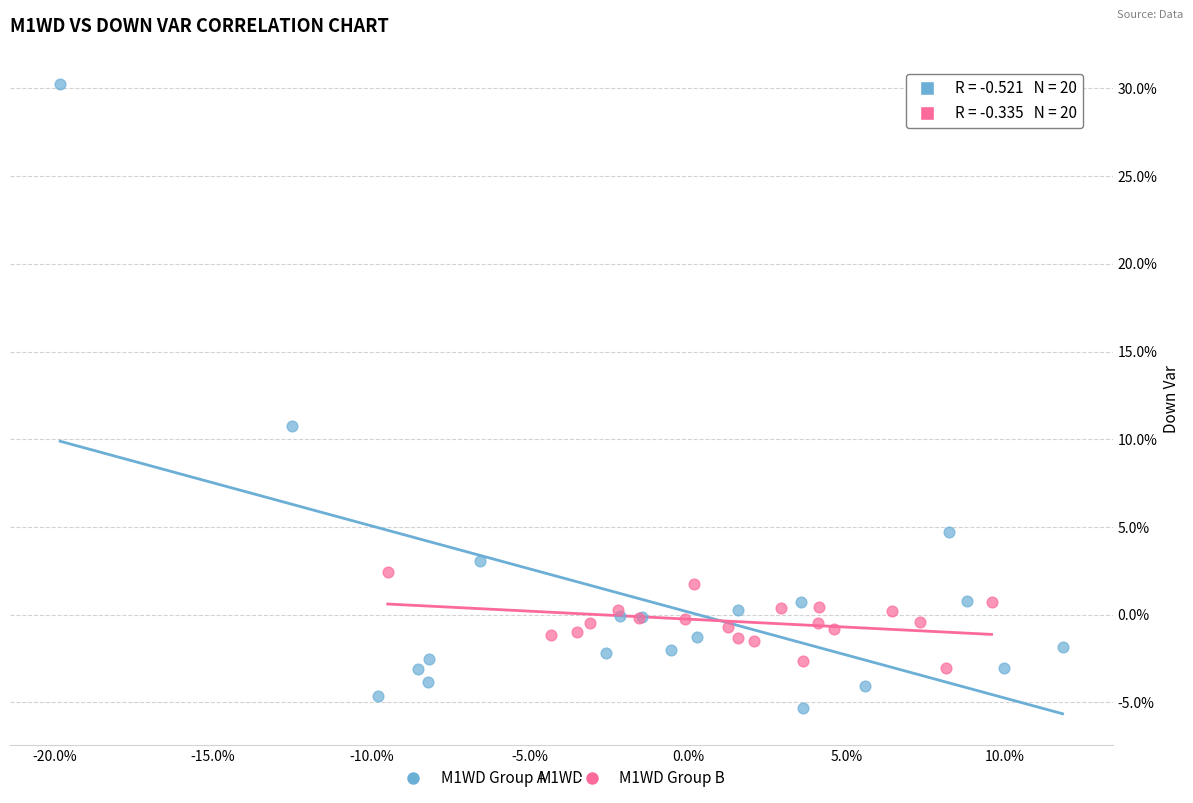

What are all the series names shown in the legend?

M1WD Group A, M1WD Group B